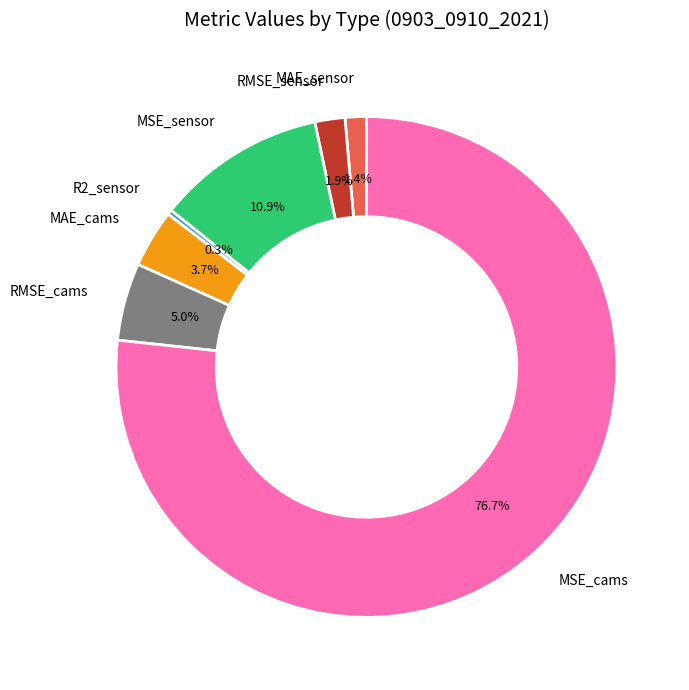

Is MAE_cams the majority of the pie?

No